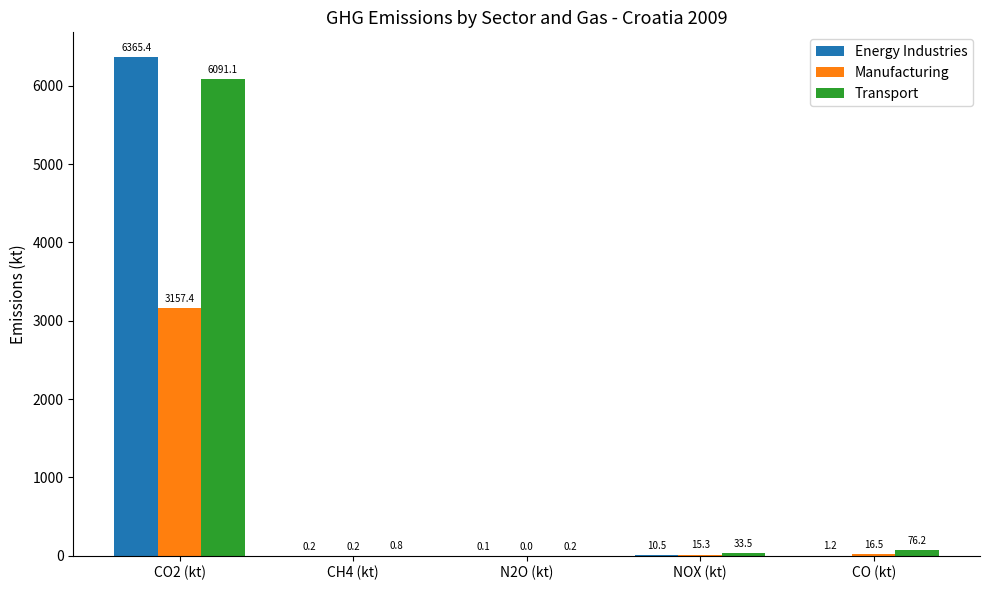

Are the bars horizontal?

No